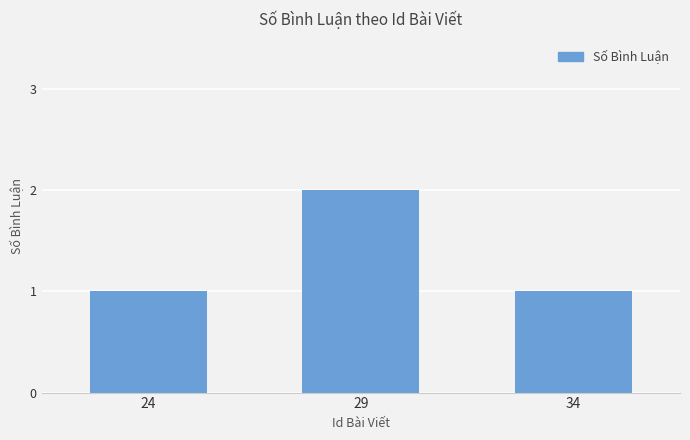

Reading left to right, transcribe all the data shown in this chart.

24=1	29=2	34=1